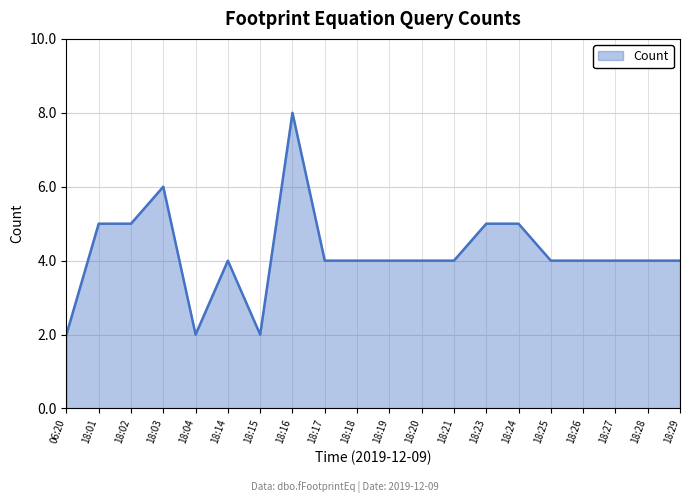

What is the sum of the values at 06:20 and 18:28?

6